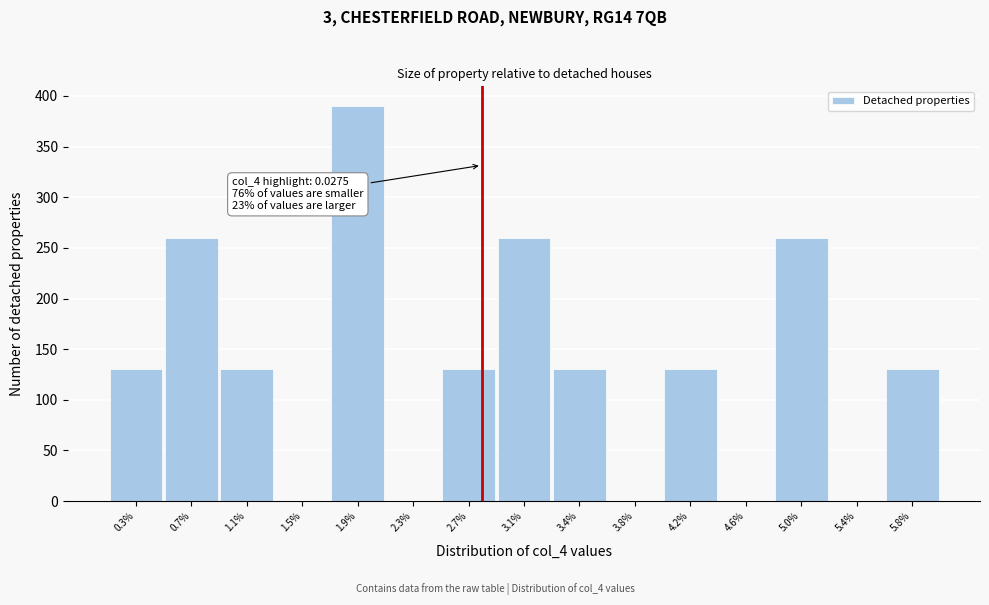

Reading left to right, extract all data points from this chart.

0.3%=130	0.7%=260	1.1%=130	1.5%=0	1.9%=390	2.3%=0	2.7%=130	3.1%=260	3.4%=130	3.8%=0	4.2%=130	4.6%=0	5.0%=260	5.4%=0	5.8%=130